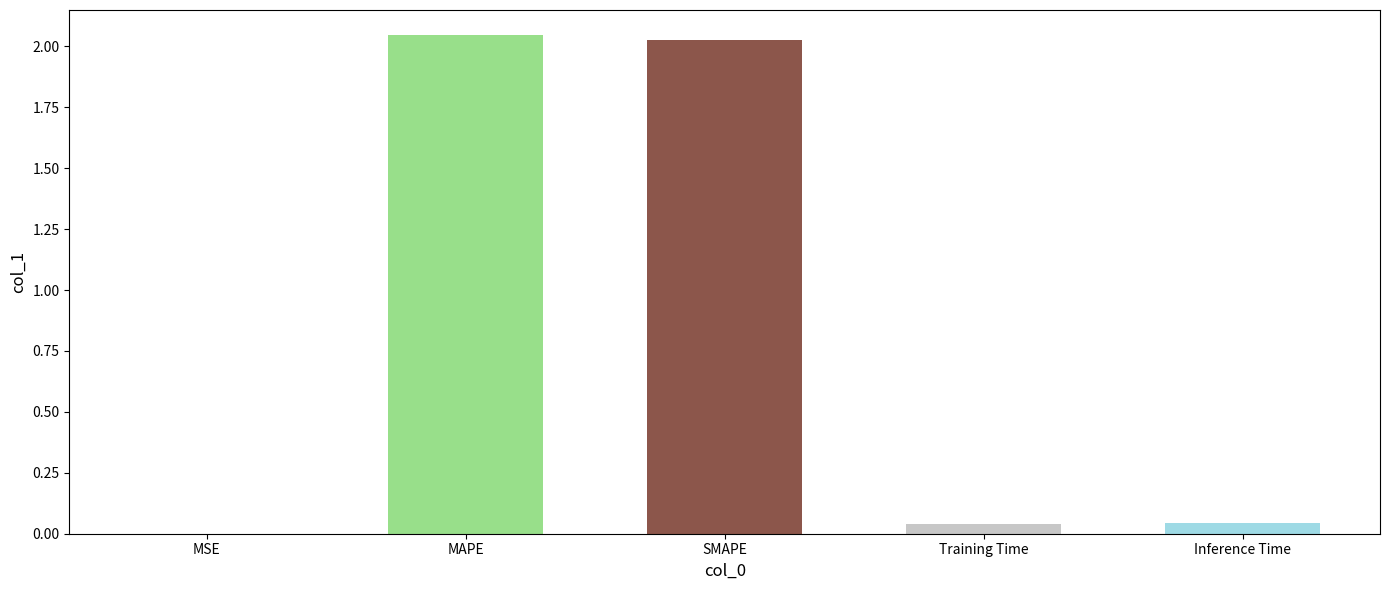

Which has a higher value, SMAPE or Inference Time?

SMAPE